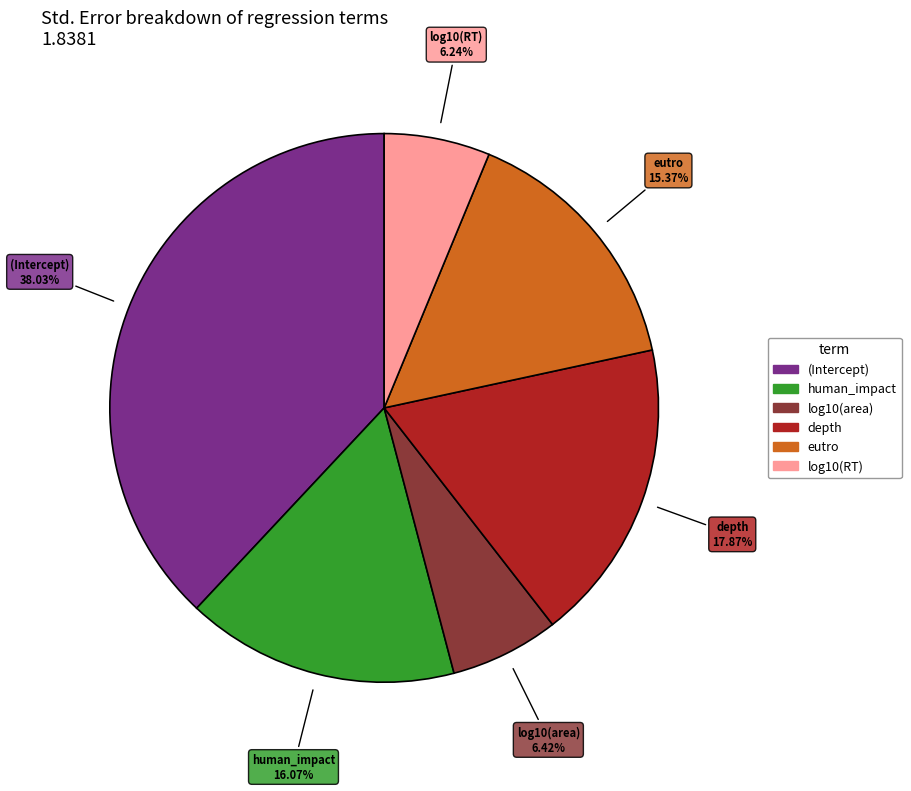

How many segments does this pie chart have?

6